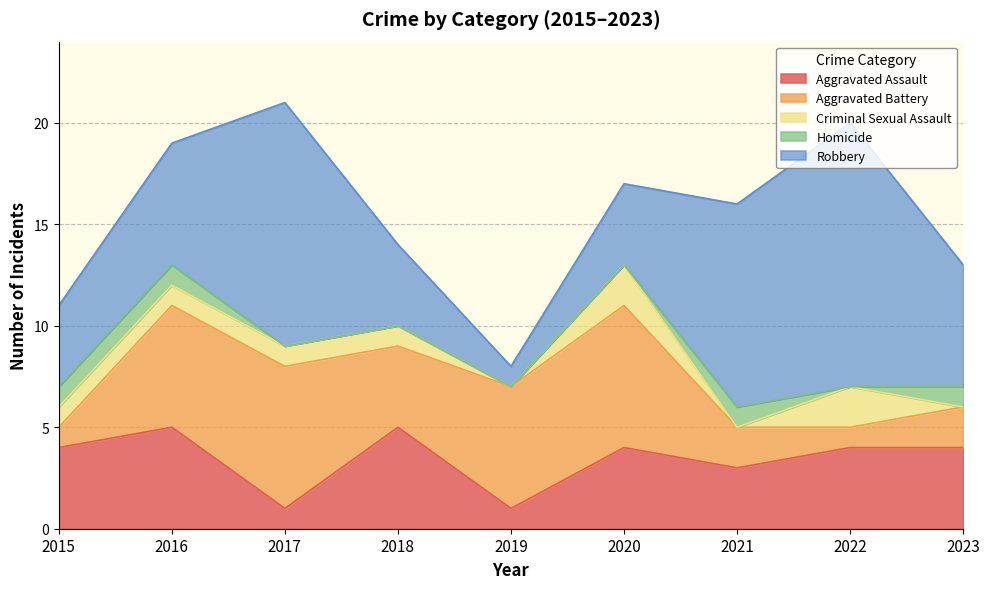

Where is the first local maximum for Robbery?

2017